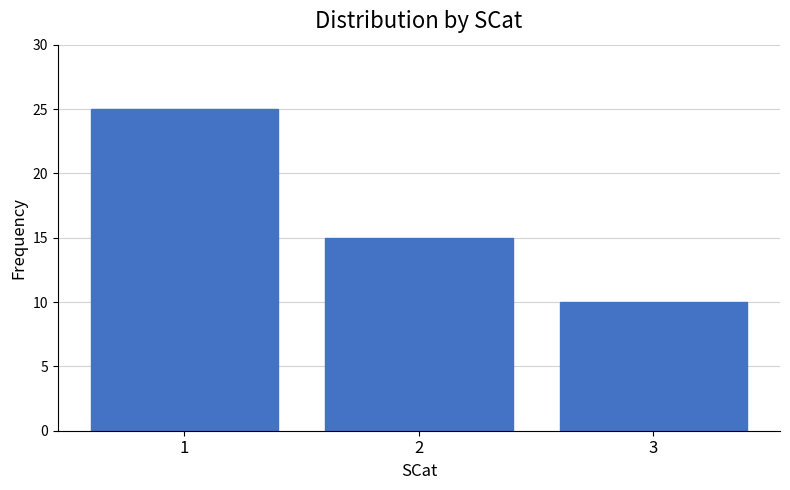

Reading right to left, extract all data points from this chart.

10	15	25